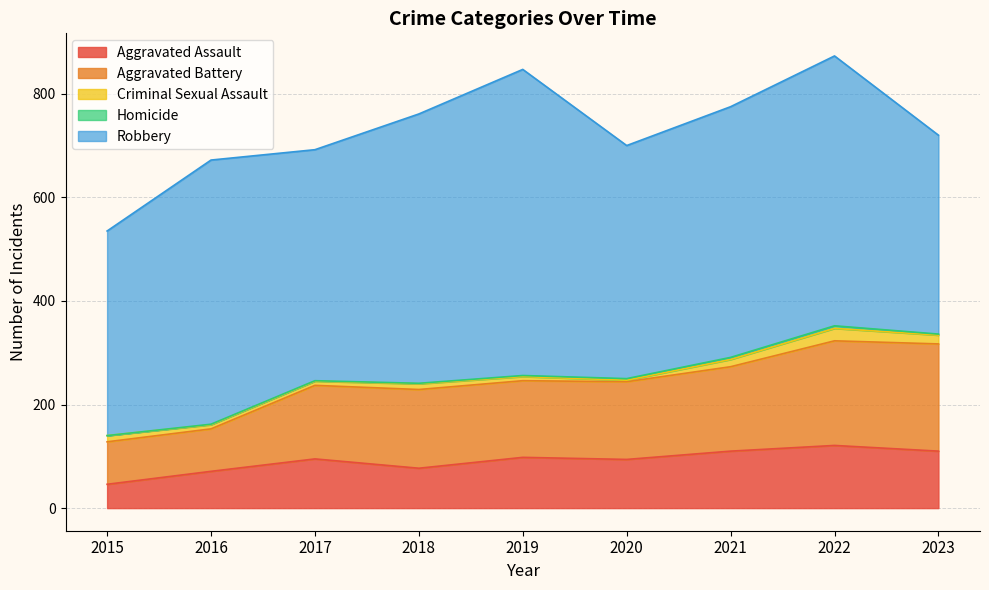

Read the Homicide value at 2023.

2